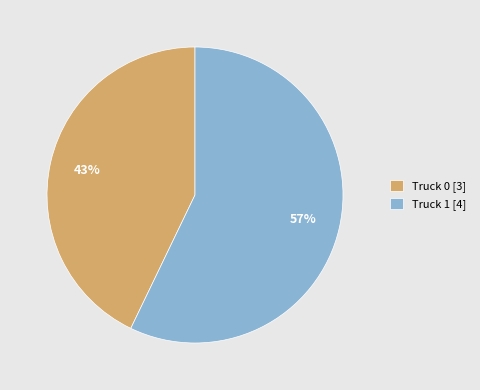

What is the smallest slice in the pie chart?

Truck 0